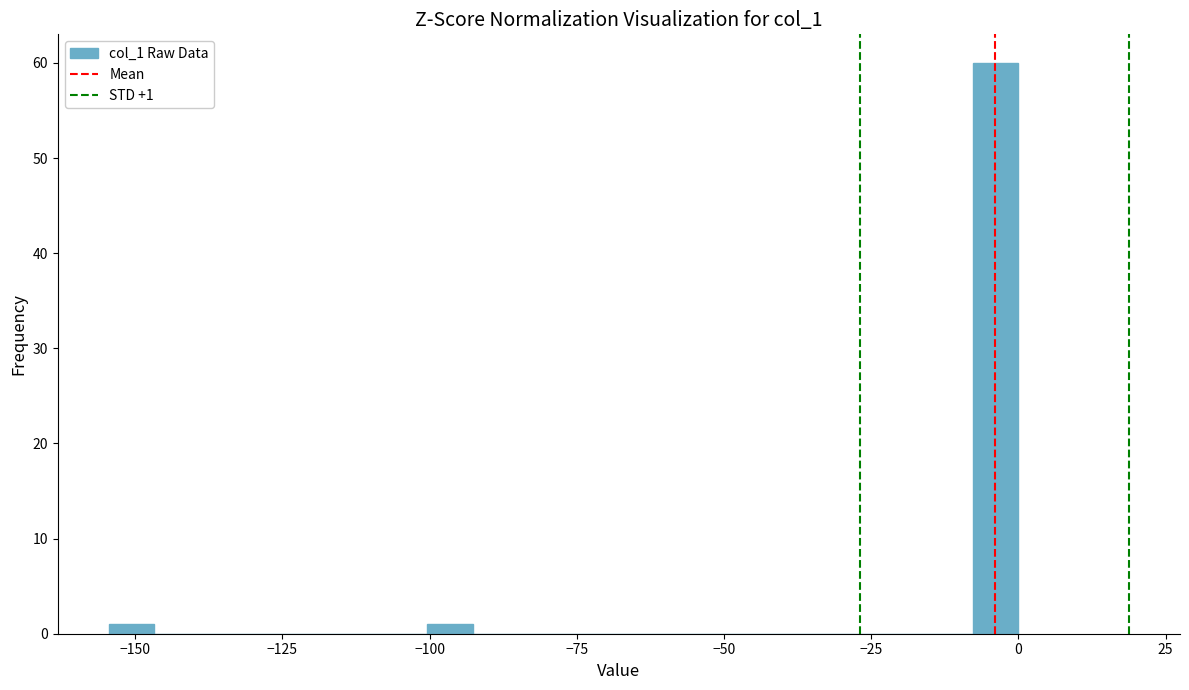

Around what value on the x-axis is the tallest bar? Give the approximate position of its centre, as read against the axis.

-5